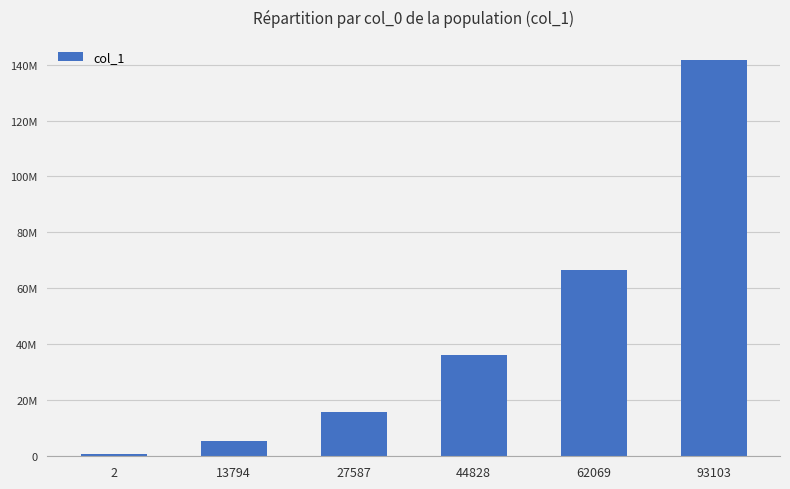

What is the value of the 2nd bar from the left?

5492320